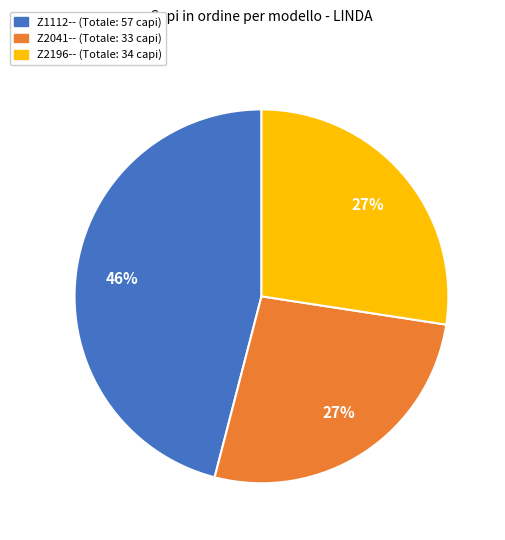

To the nearest percent, what is the average slice percentage?

33%